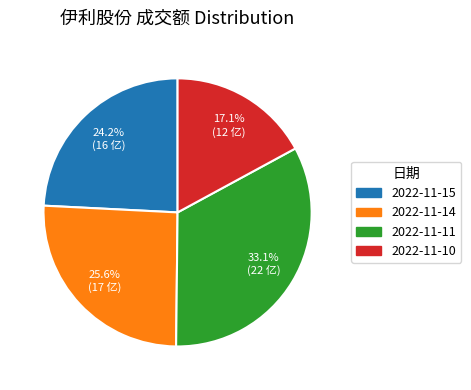

Between 2022-11-15 and 2022-11-14, which is larger?

2022-11-14